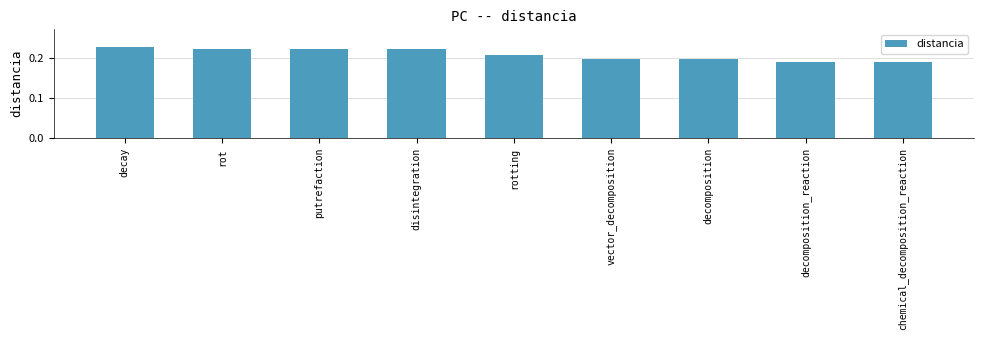

Count the values in the range 0 to 1.

9